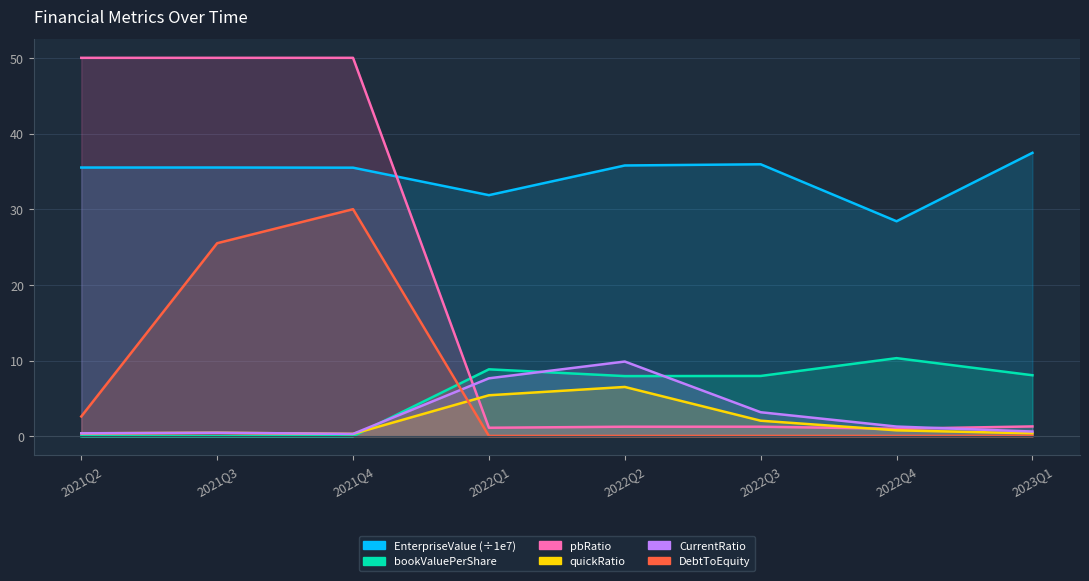

Reading left to right, list all the values displayed in this chart.

EnterpriseValue: 35.5	35.5	35.5	31.9	35.8	35.9	28.4	37.4
bookValuePerShare: 0.0	0.0	0.0	8.8	7.9	8.0	10.3	8.1
quickRatio: 0.4	0.5	0.3	5.4	6.5	2.1	0.8	0.4
CurrentRatio: 0.4	0.5	0.3	7.7	9.9	3.2	1.3	0.6